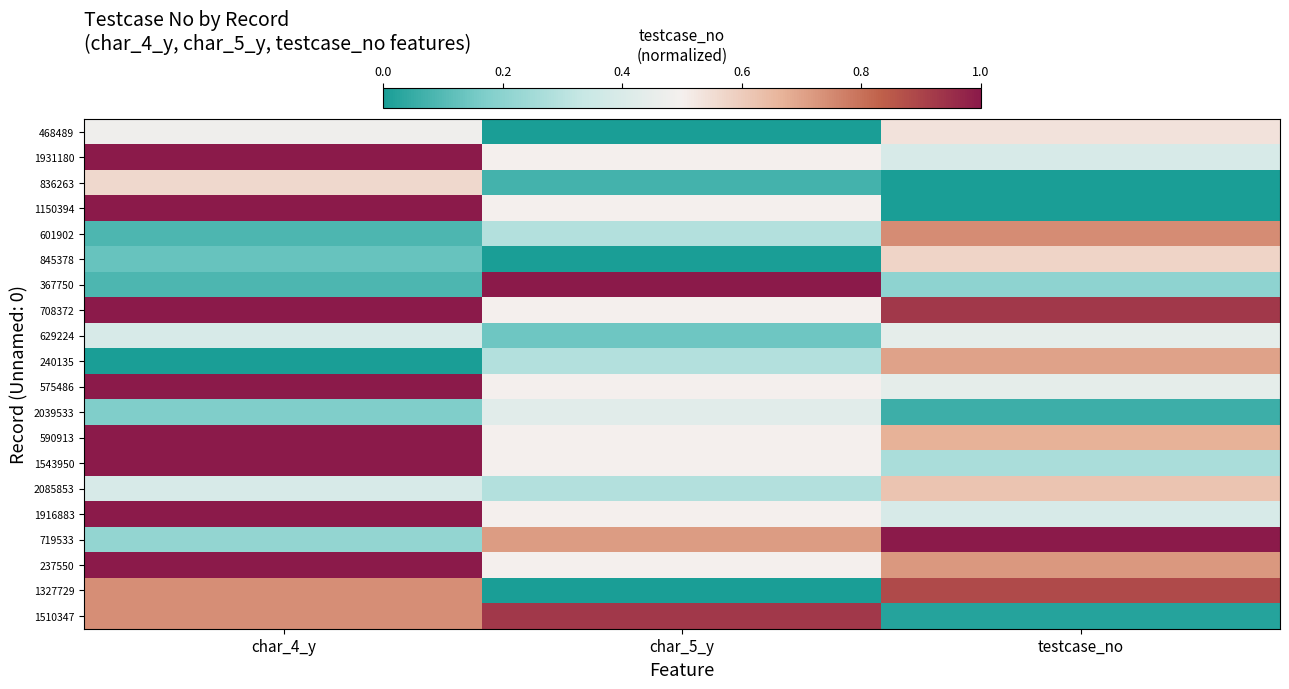

At which category does the chart reach its peak across all series?

testcase_no